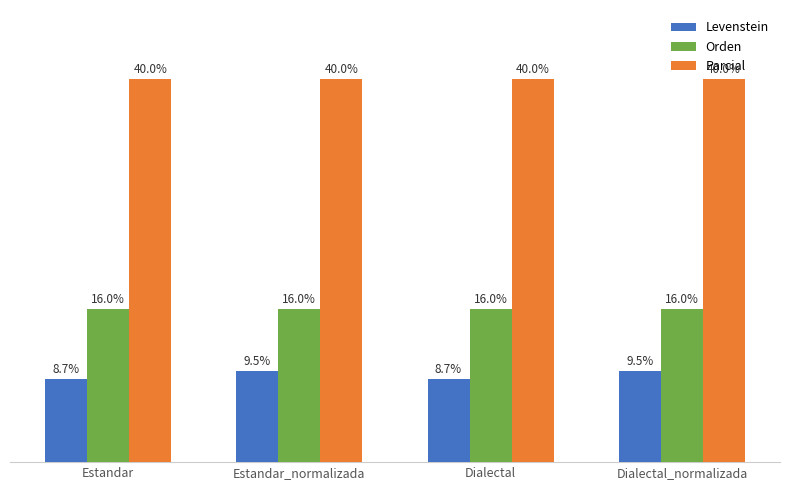

Rank the series by their maximum value, from highest to lowest.

Parcial, Orden, Levenstein